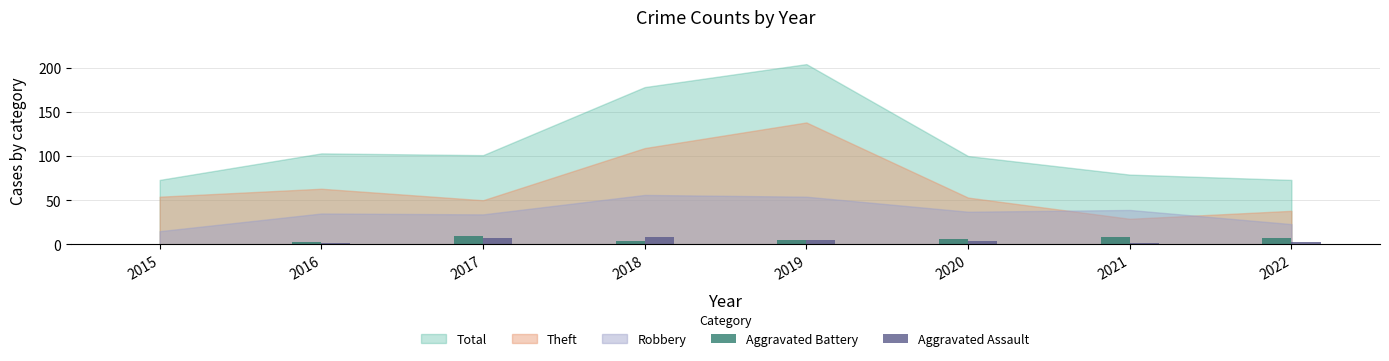

What is the greatest value displayed?

9